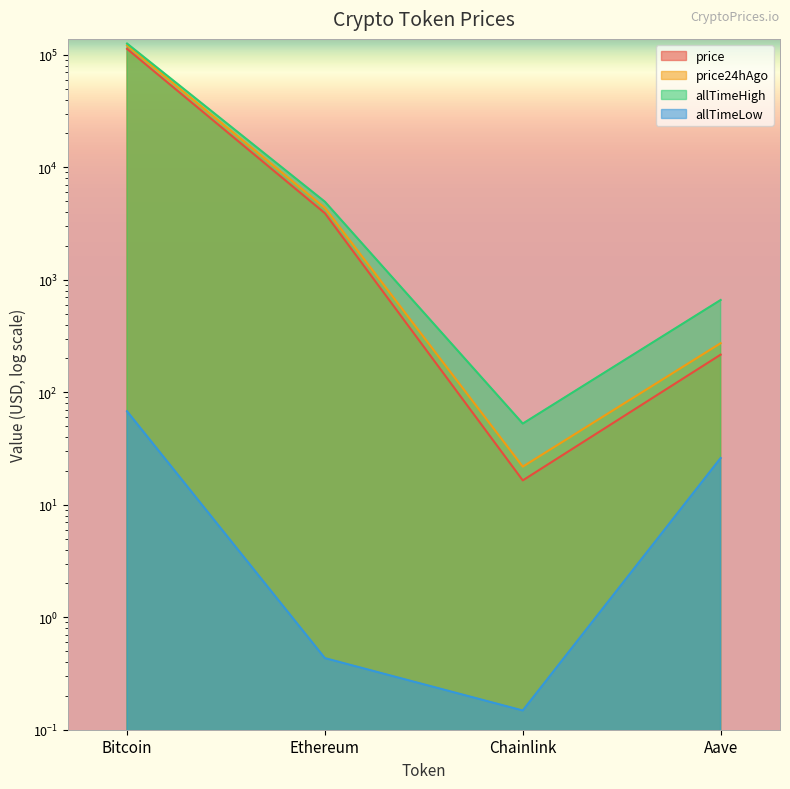

What is the total value across all series at Bitcoin?

360841.8